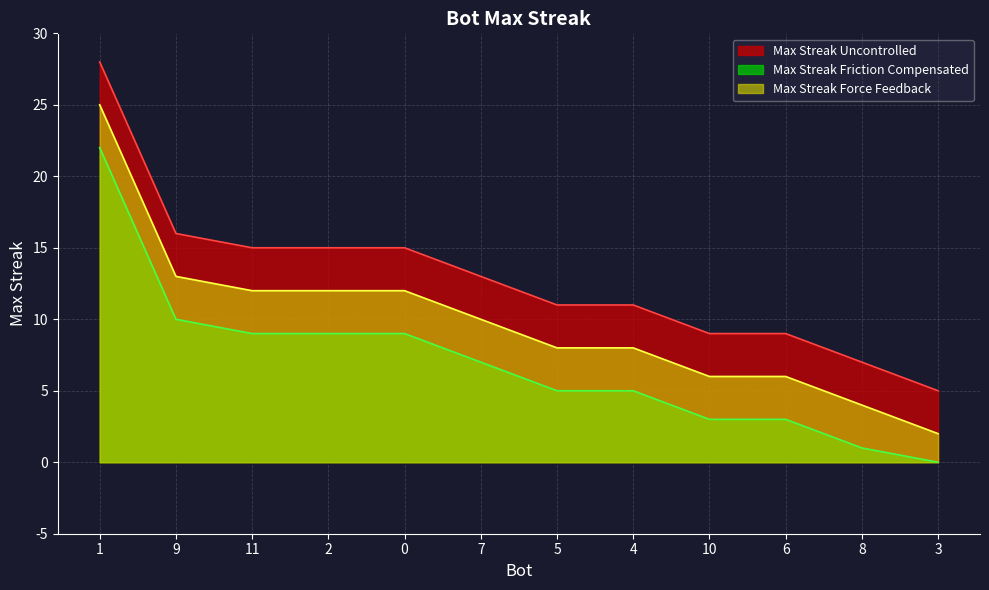

The value at 10 is 4. True or false?

False